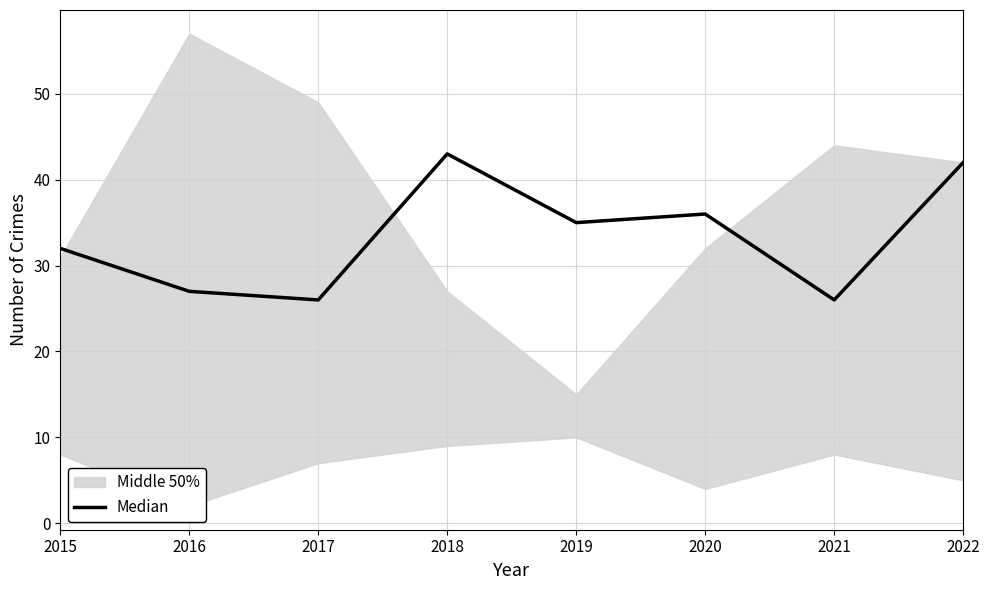

How many lines are shown in the chart?

1